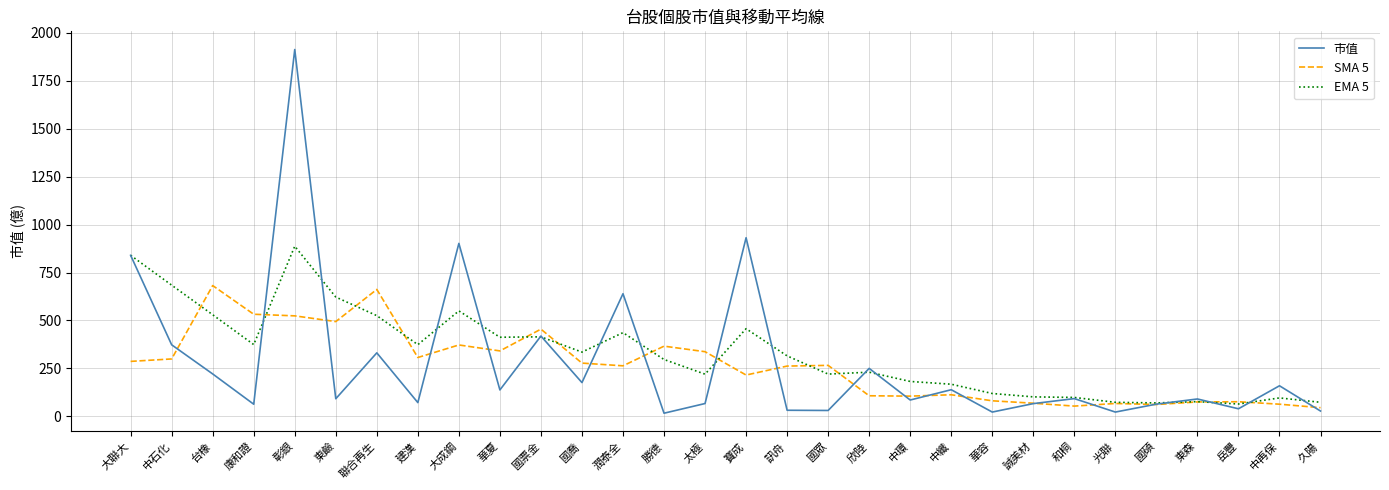

True or false: 市值 has a value of 267.2 at 國票金.

False